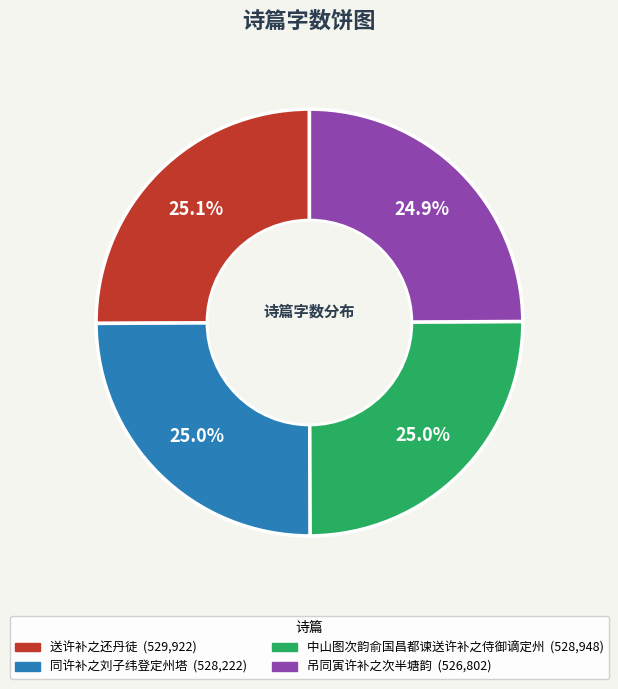

Approximately how many times larger is the value at 送许补之还丹徒 compared to 同许补之刘子纬登定州塔?

1.0